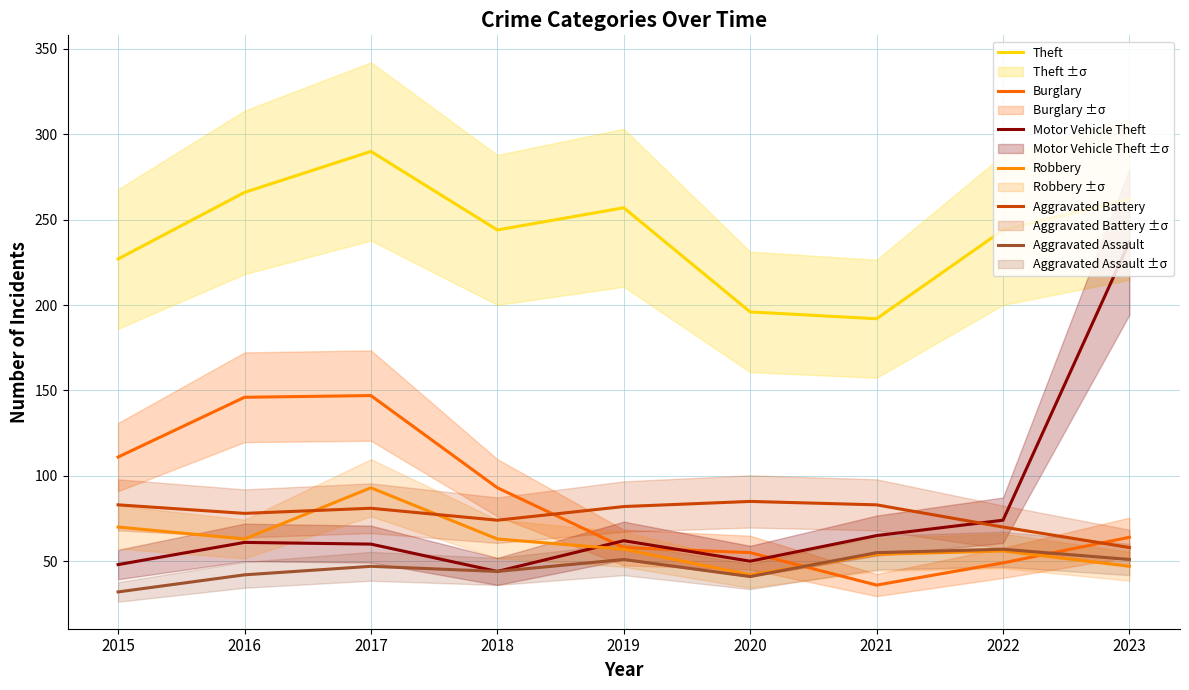

What is the smallest value displayed?

32